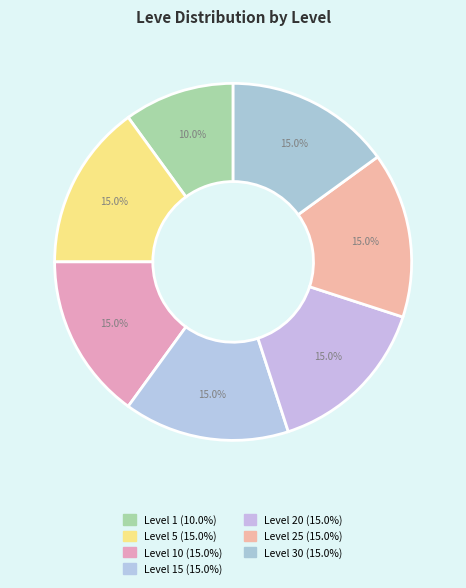

To the nearest percent, what is the average slice percentage?

14%